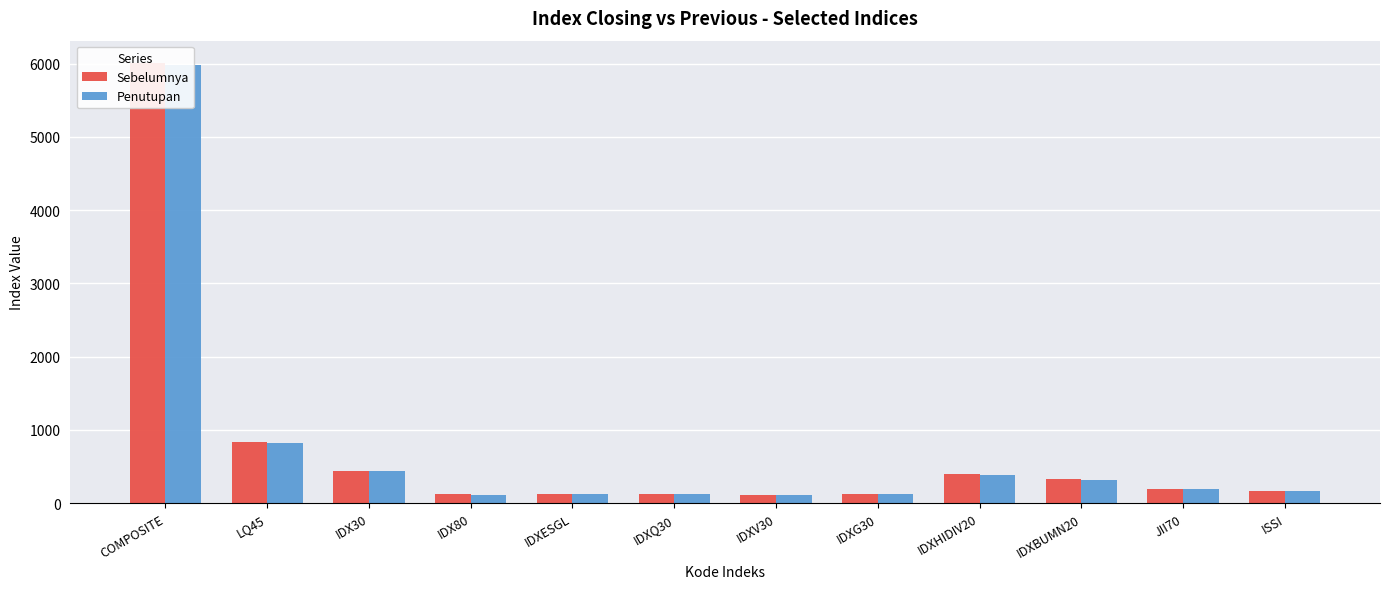

Count the number of categories in the chart.

12